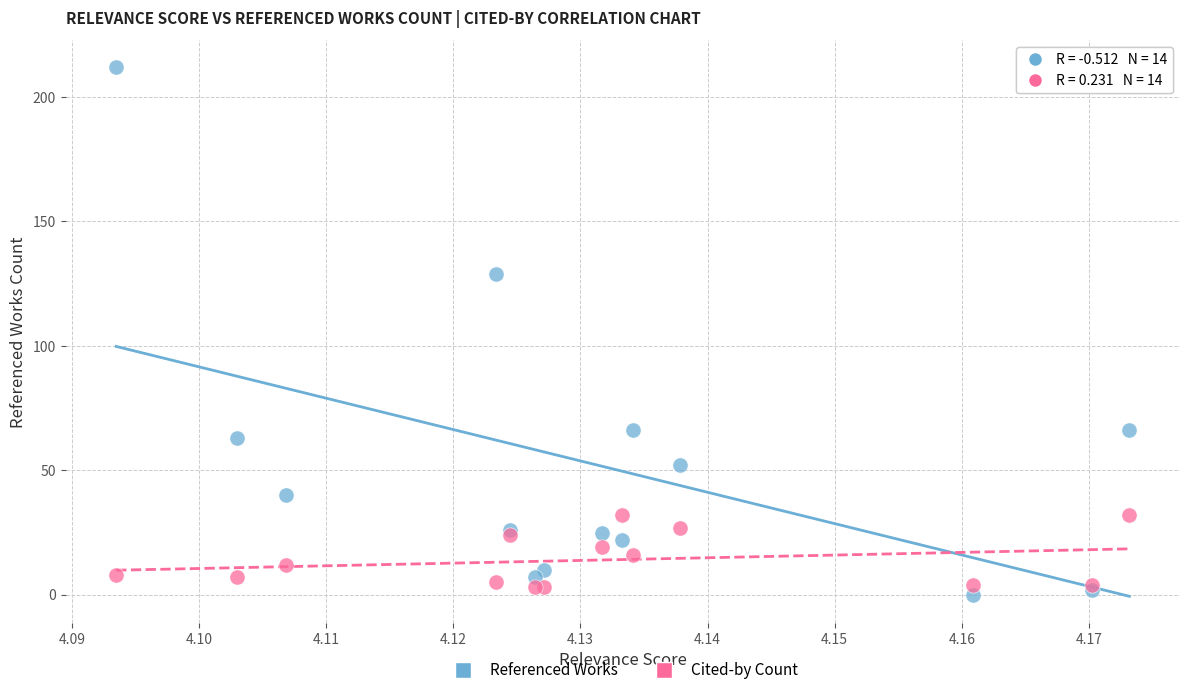

Which series contains the lowest Y value?

Referenced Works